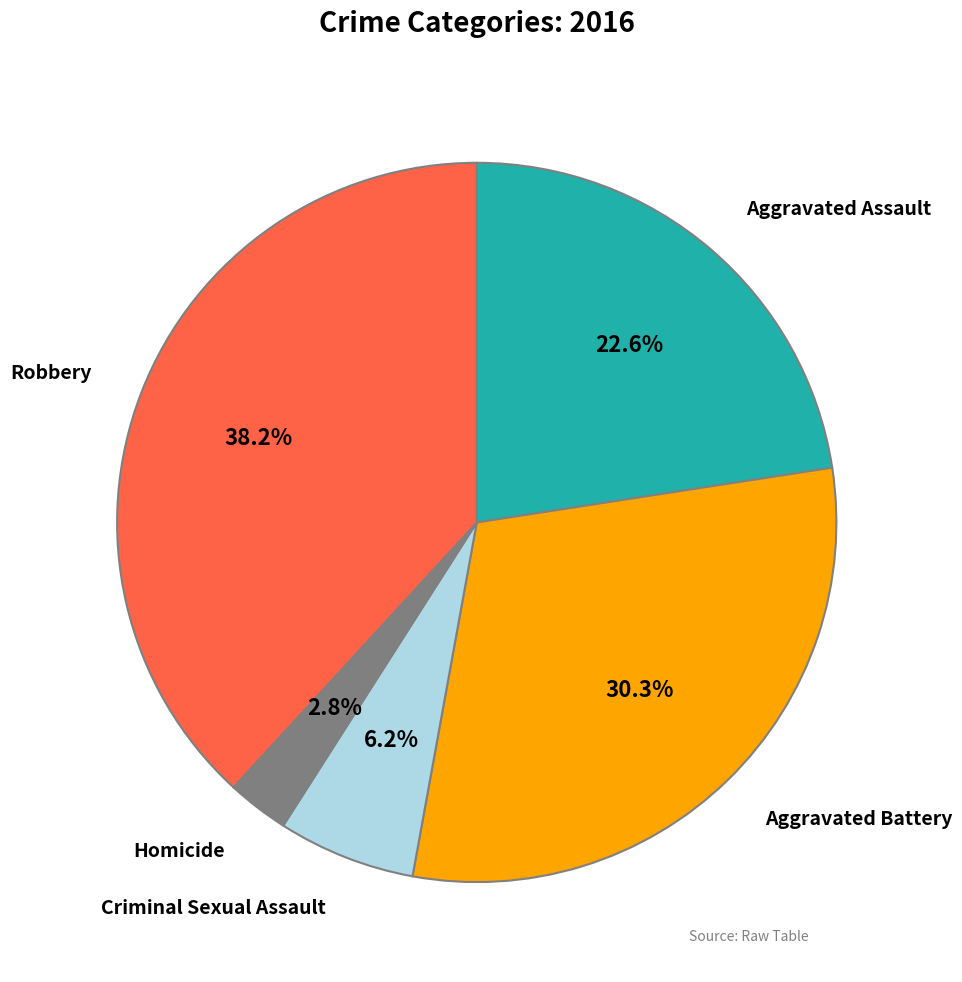

Is there any slice that represents more than half of the pie?

No